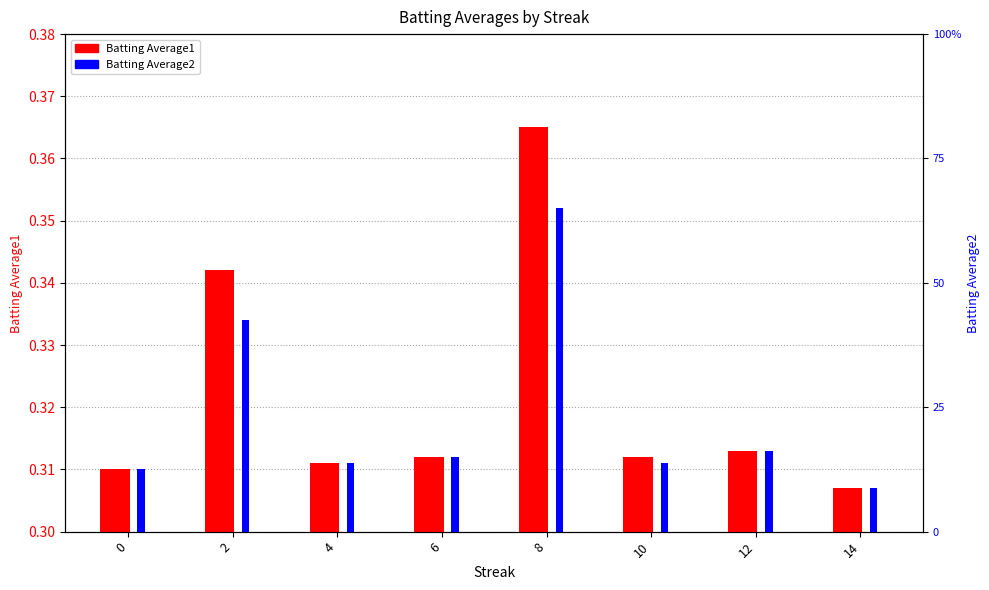

Between 2 and 6, which series saw the biggest shift?

Batting Average1